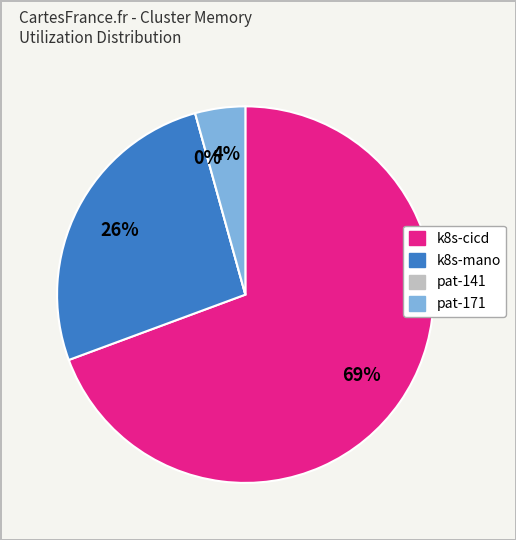

Combined, do k8s-mano and pat-141 account for over 50%?

No